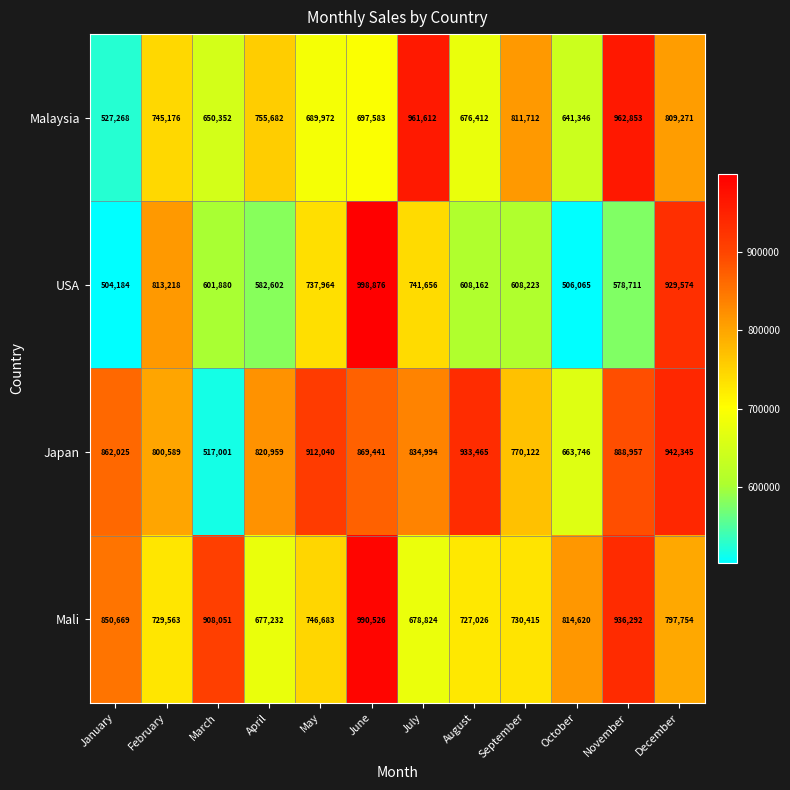

True or false: Mali has a value of 1249222 at November.

False